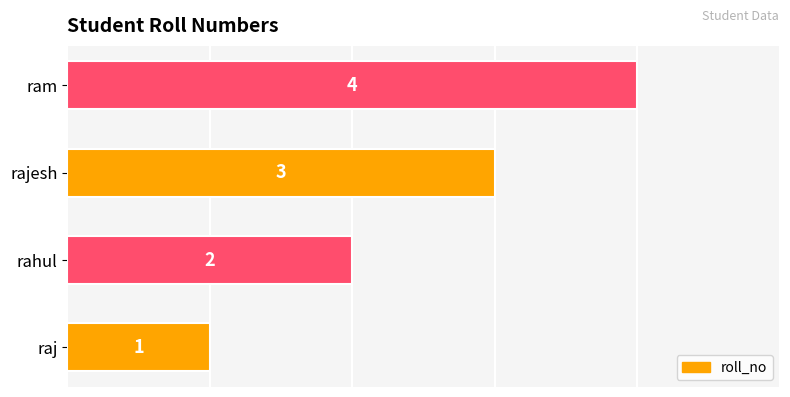

List the labels in order of value, largest first.

ram, rajesh, rahul, raj